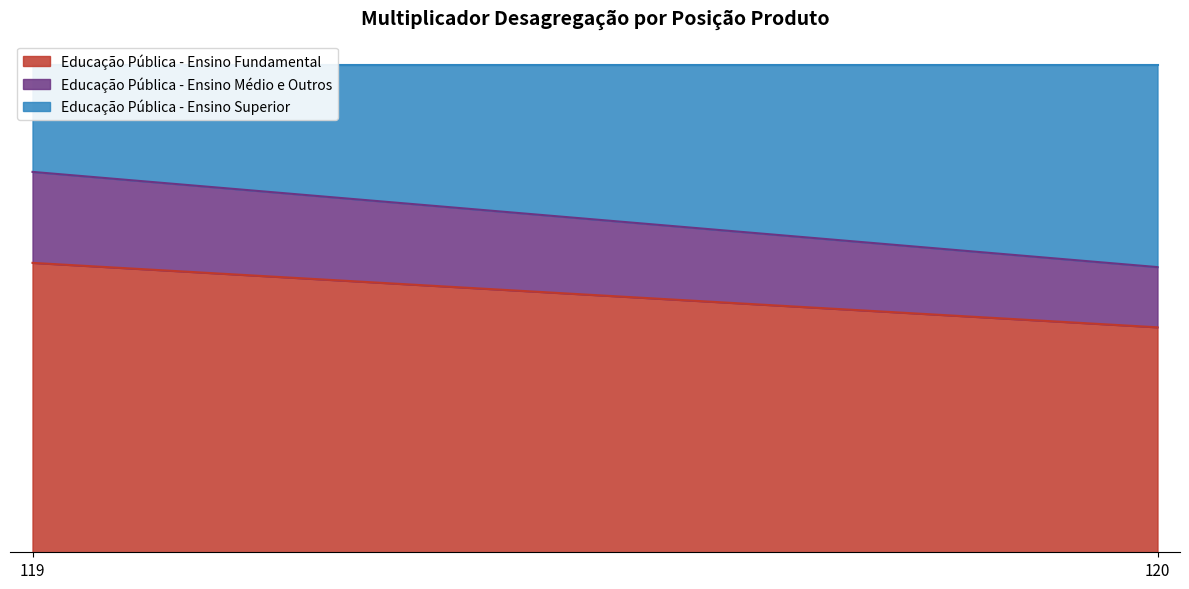

What is the greatest value displayed?

0.6